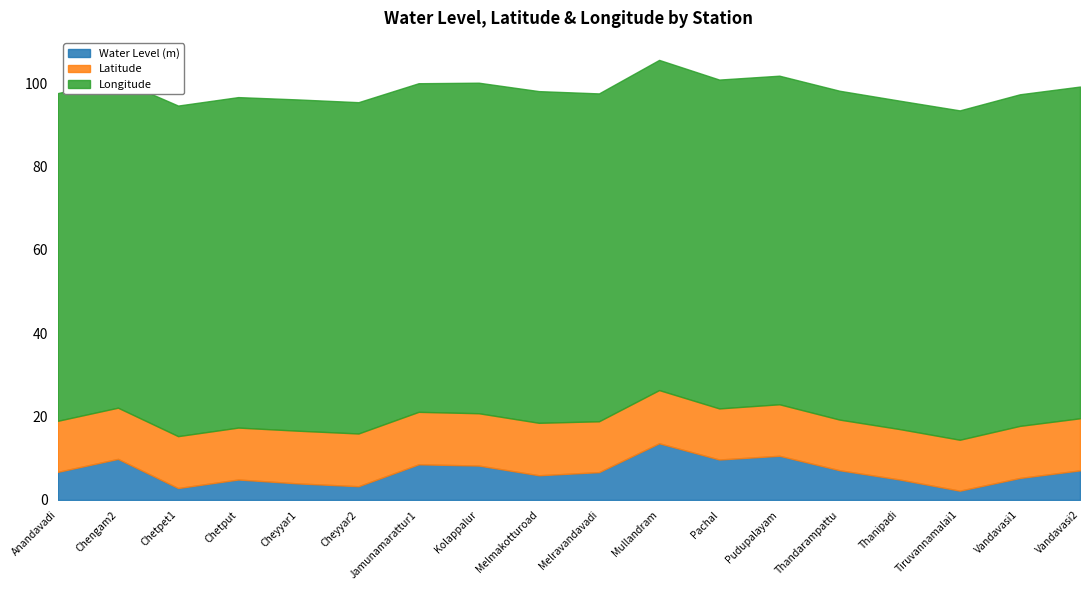

Between Cheyyar2 and Kolappalur, which is larger?

Kolappalur